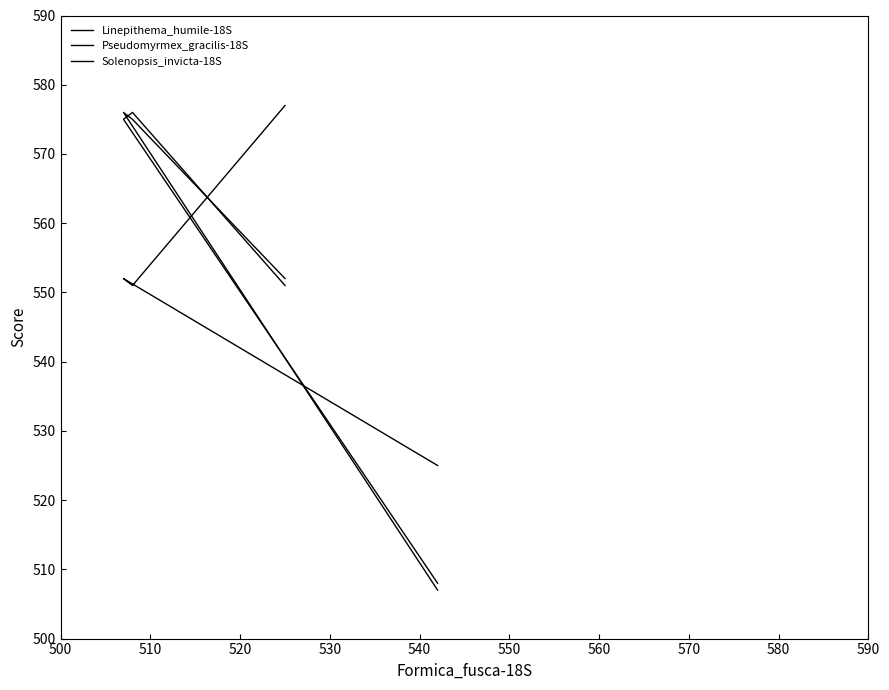

True or false: Pseudomyrmex_gracilis-18S and Linepithema_humile-18S intersect in this chart.

True